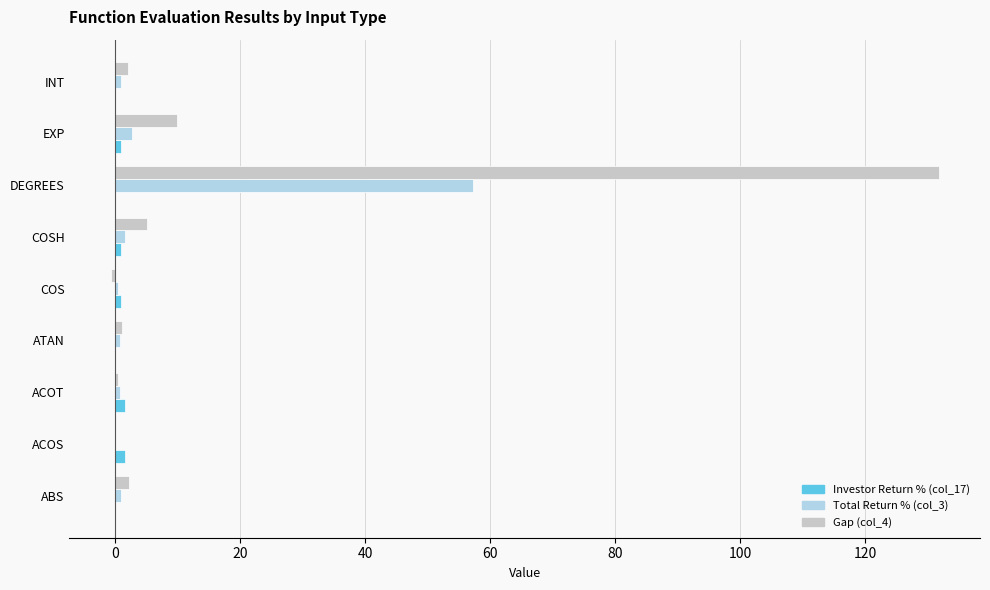

What is the sum of all Investor Return % (col_17) values?

6.1